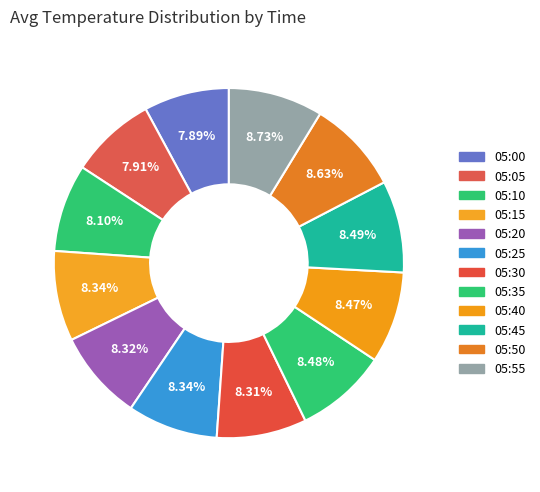

To the nearest percent, what is the average slice percentage?

8%